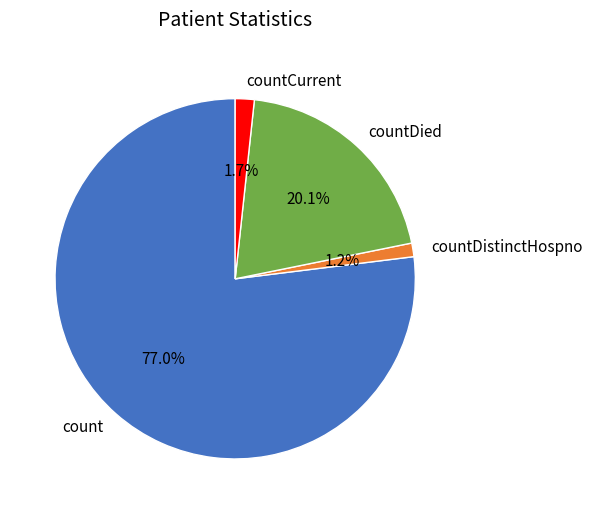

Which slice is the largest?

count